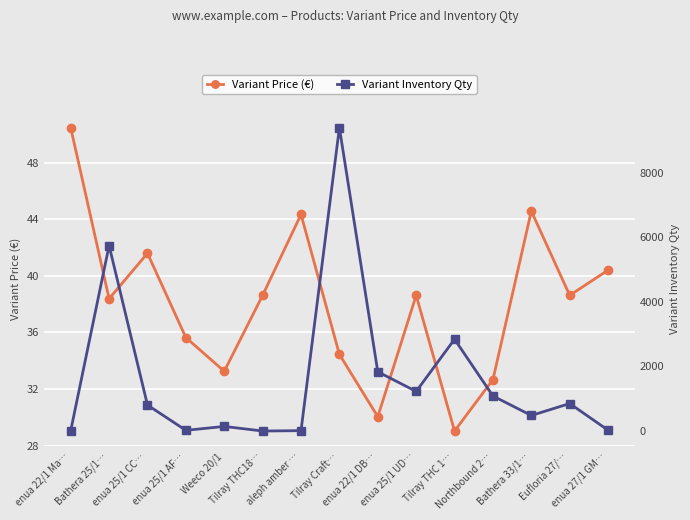

At which label is Variant Inventory Qty closest to 4696?

Bathera 25/1…